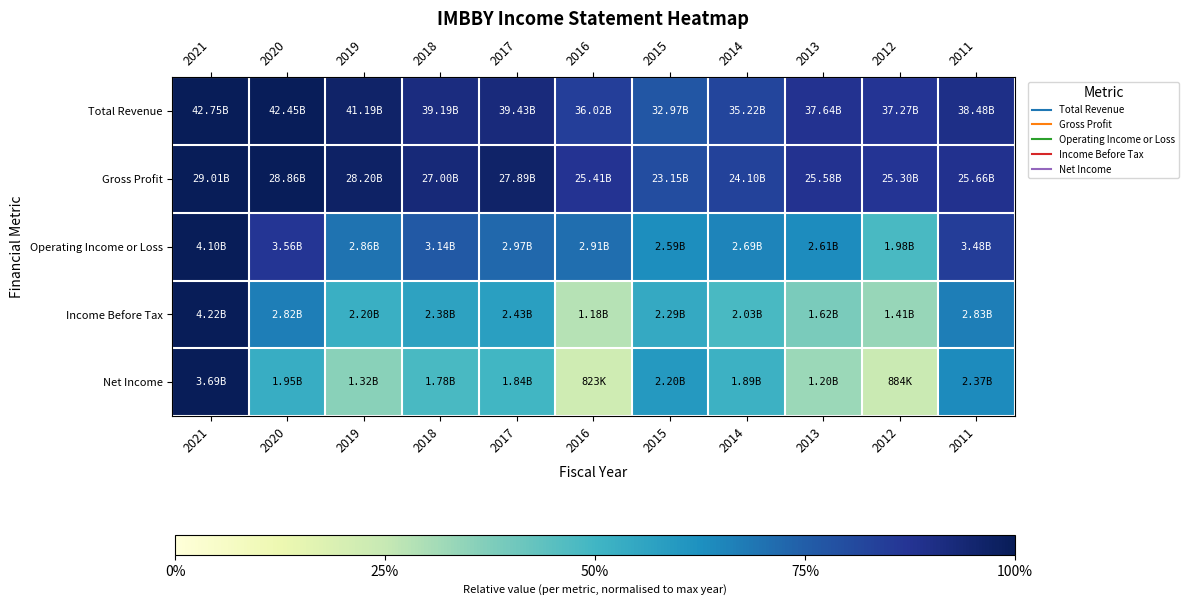

Which series has the largest total across all categories?

Gross Profit